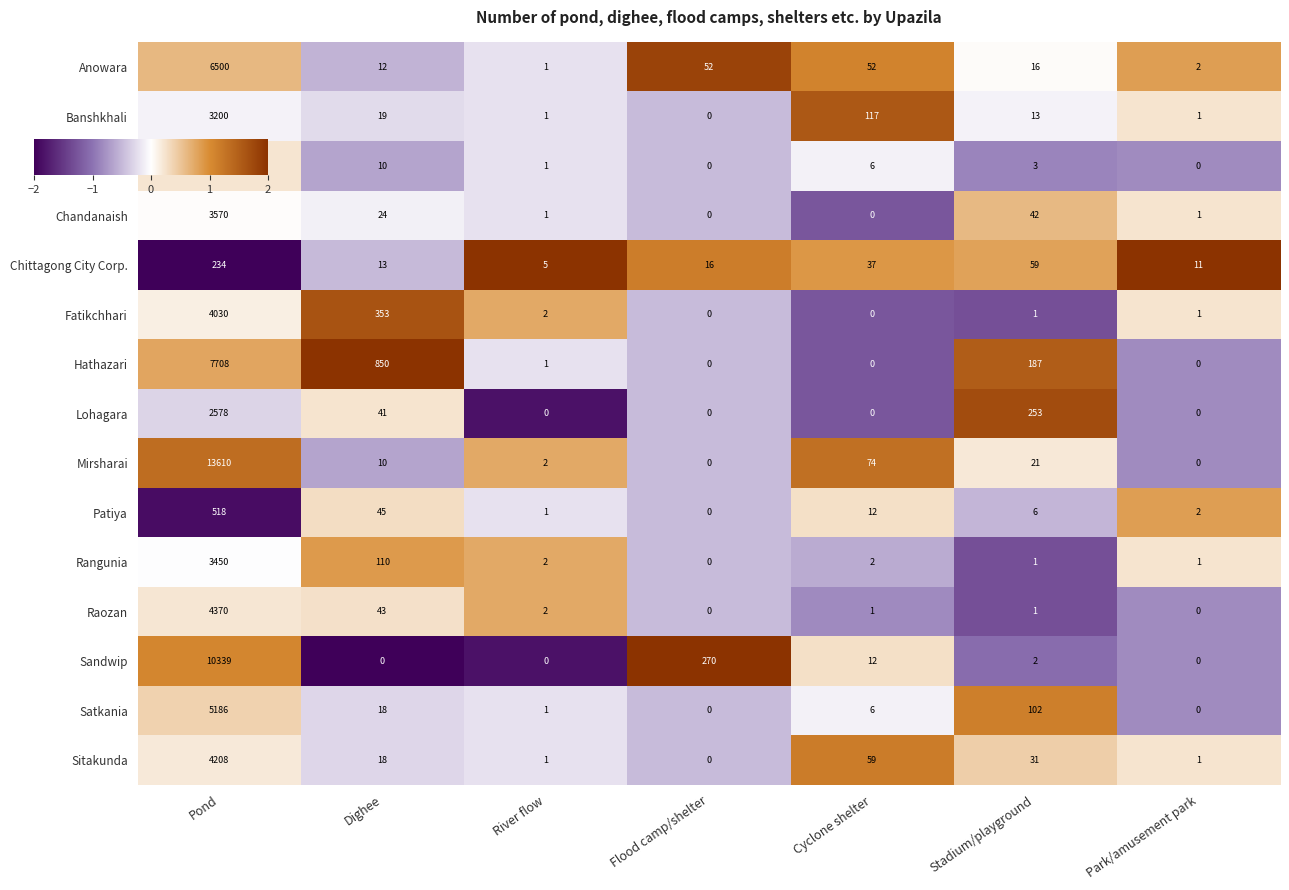

How many positive values does the Satkania series have?

5